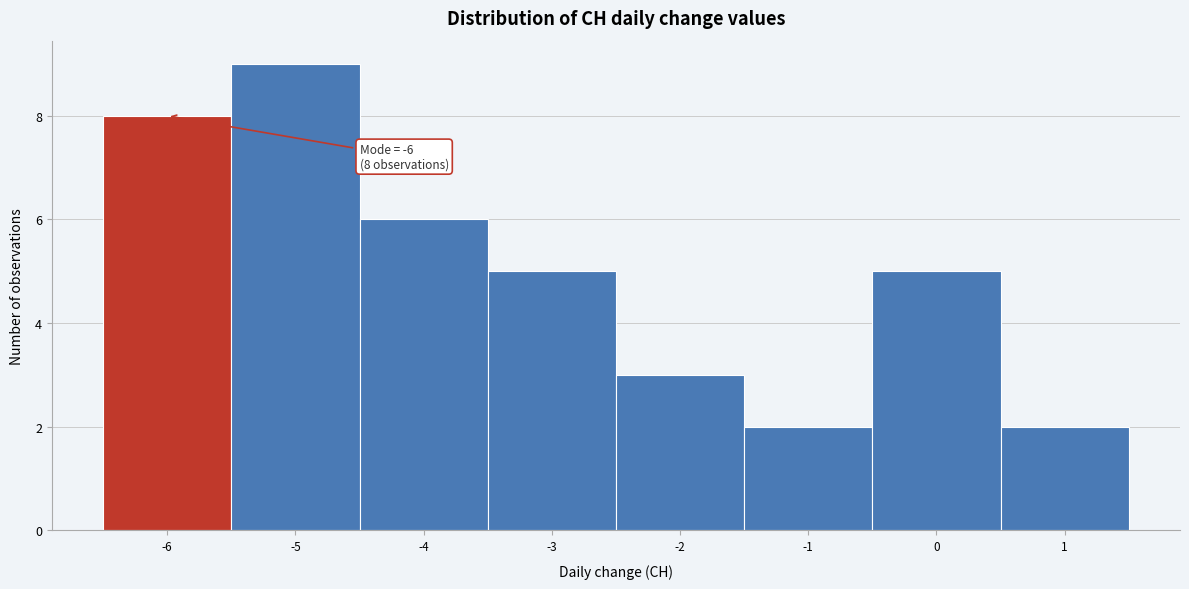

Over which range of the x-axis is the bar tallest?

-5.5 to -4.5